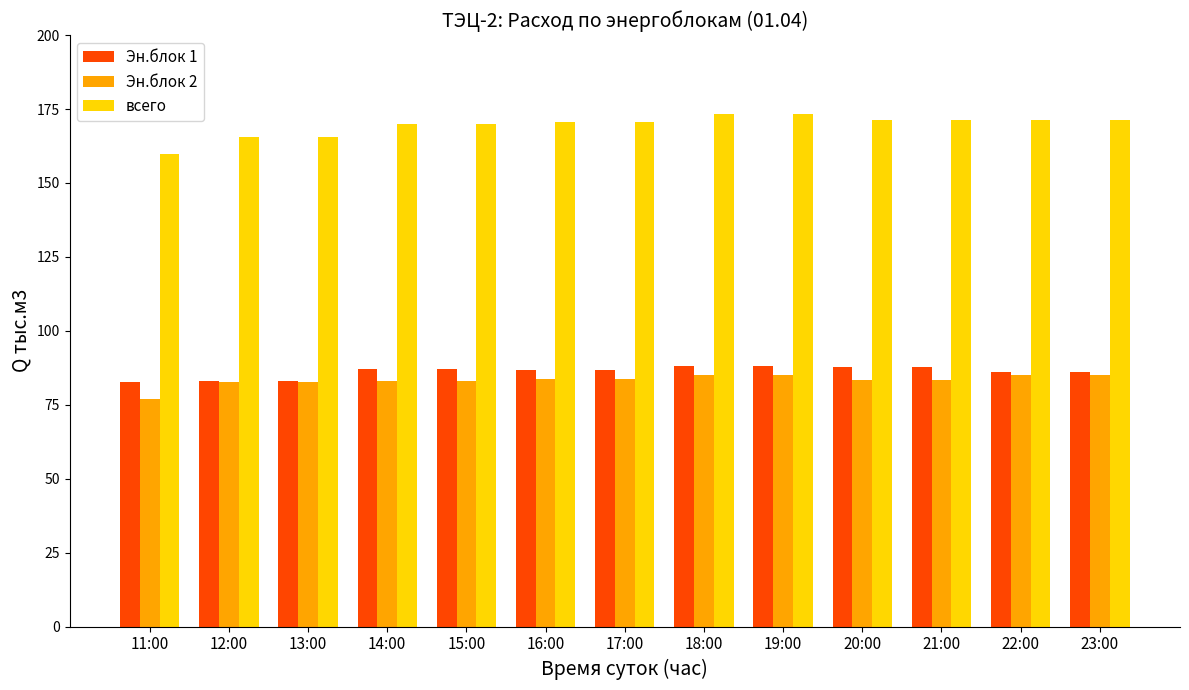

Does the chart contain stacked bars?

No